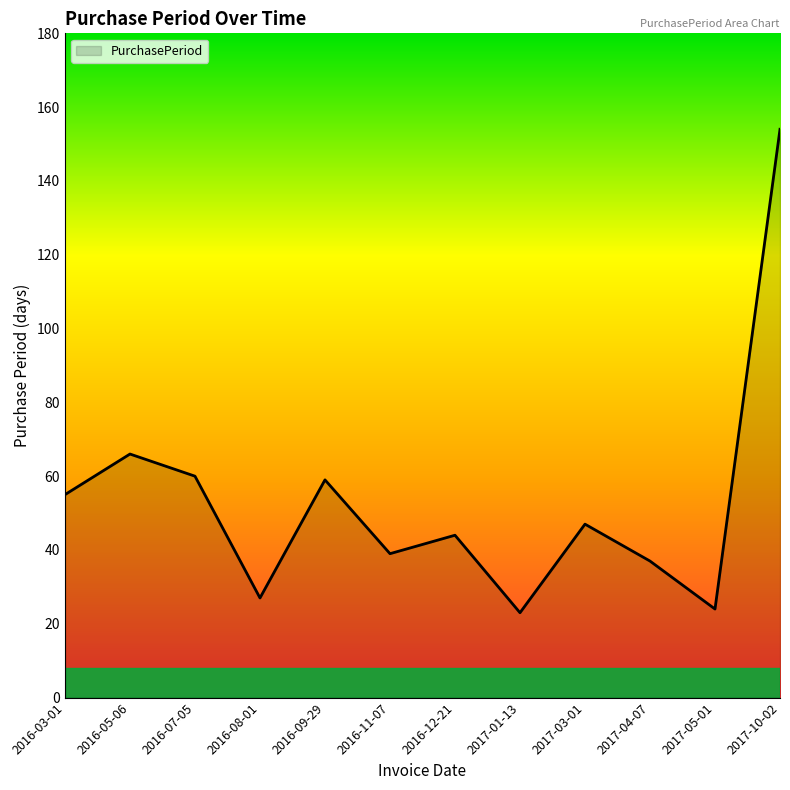

True or false: the data has more than 2 interior local peaks.

True